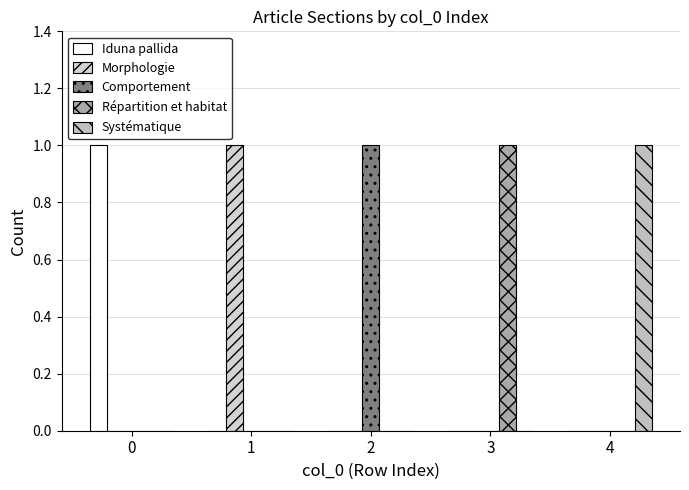

How many series are shown in this chart?

5